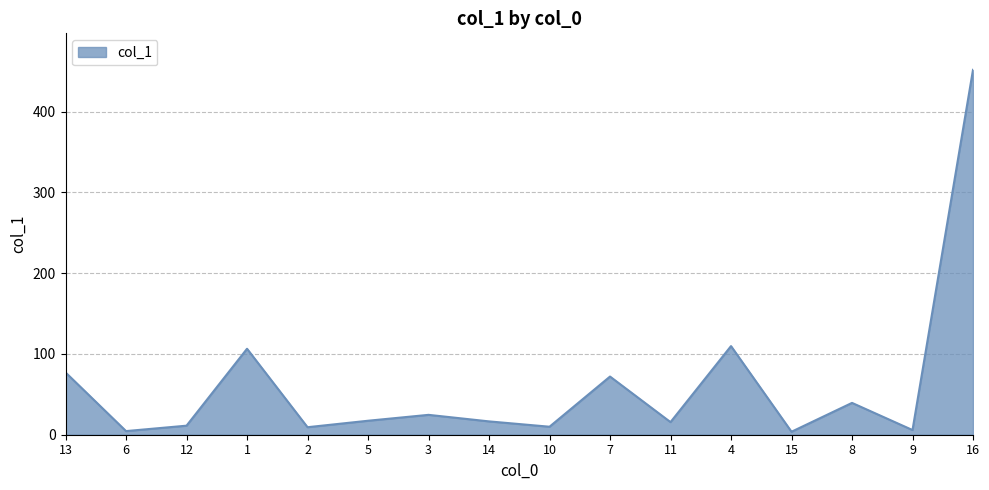

Where is the data nearest to the value 227?

4